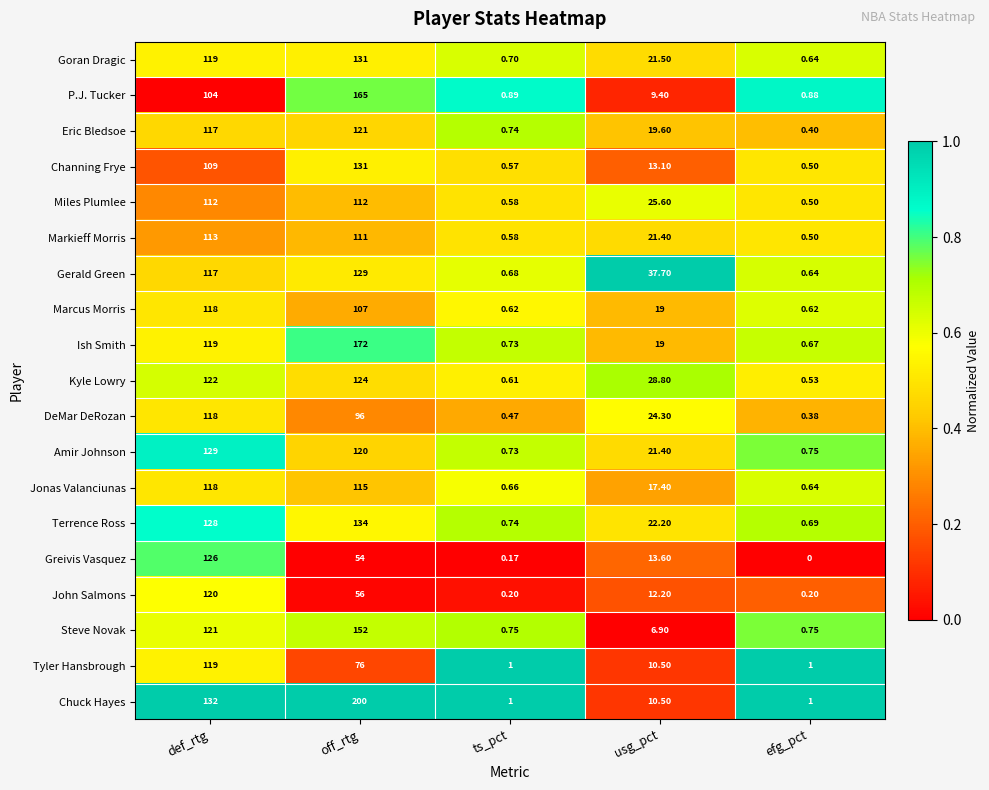

What is the greatest value displayed?

200.0